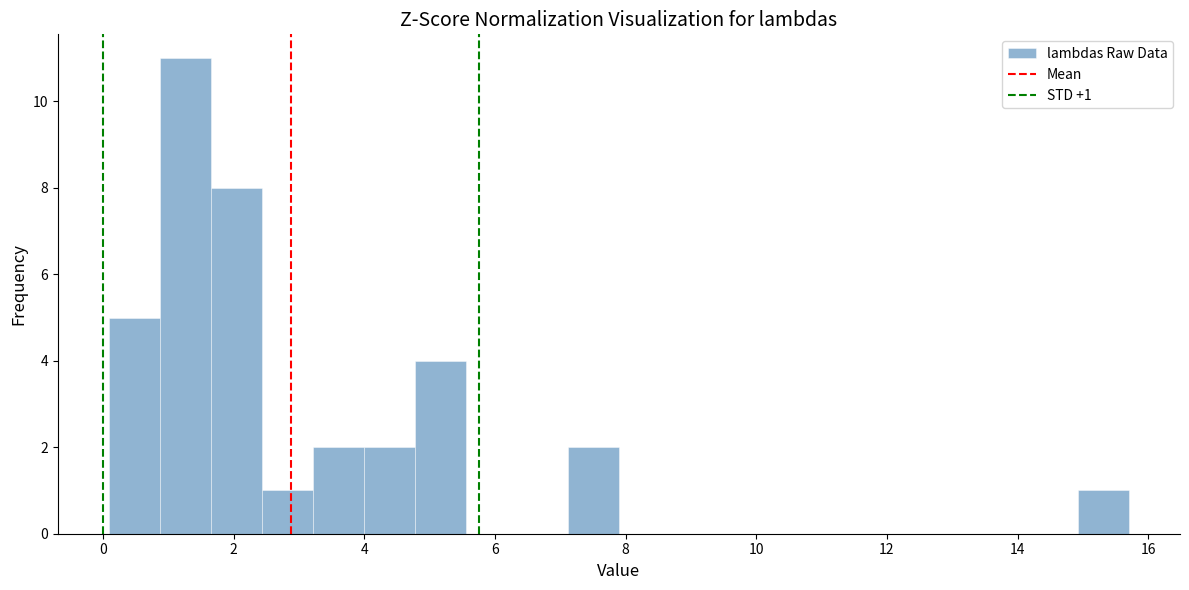

Read against the x-axis, roughly where is the centre of the tallest bar?

1.2